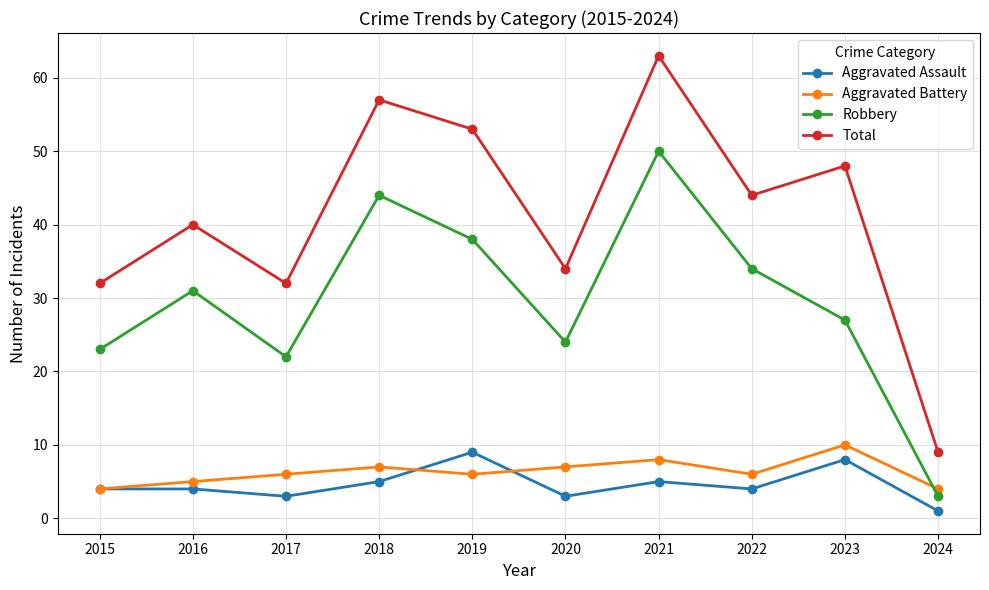

What is the sum of all Robbery values?

296